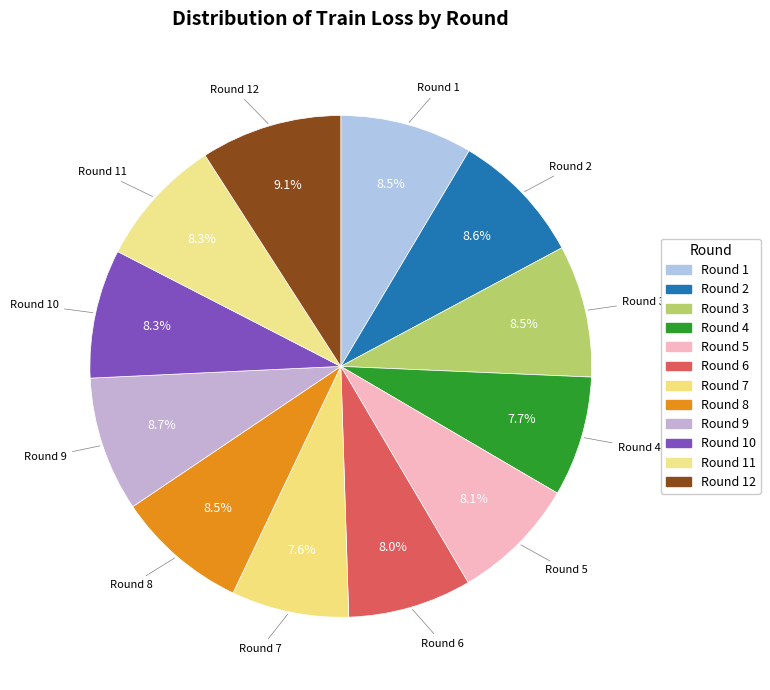

Is Round 2 the majority of the pie?

No